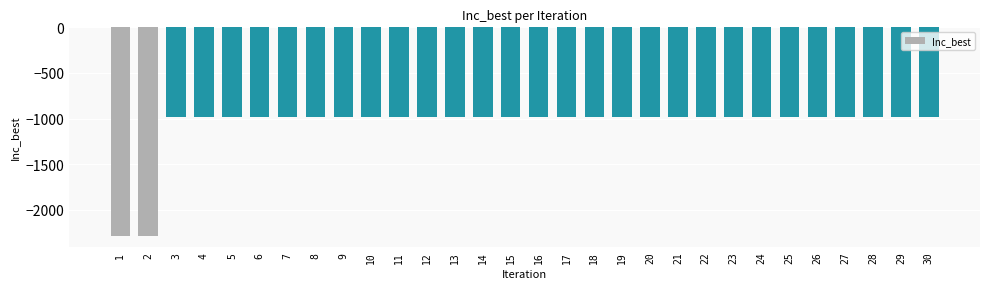

Reading left to right, extract all data points from this chart.

1=-2291.5	2=-2291.5	3=-978.7	4=-978.7	5=-978.7	6=-978.7	7=-978.7	8=-978.7	9=-978.7	10=-978.7	11=-978.7	12=-978.7	13=-978.7	14=-978.7	15=-978.7	16=-978.7	17=-978.7	18=-978.7	19=-978.7	20=-978.7	21=-978.7	22=-978.7	23=-978.7	24=-978.7	25=-978.7	26=-978.7	27=-978.7	28=-978.7	29=-978.7	30=-978.7